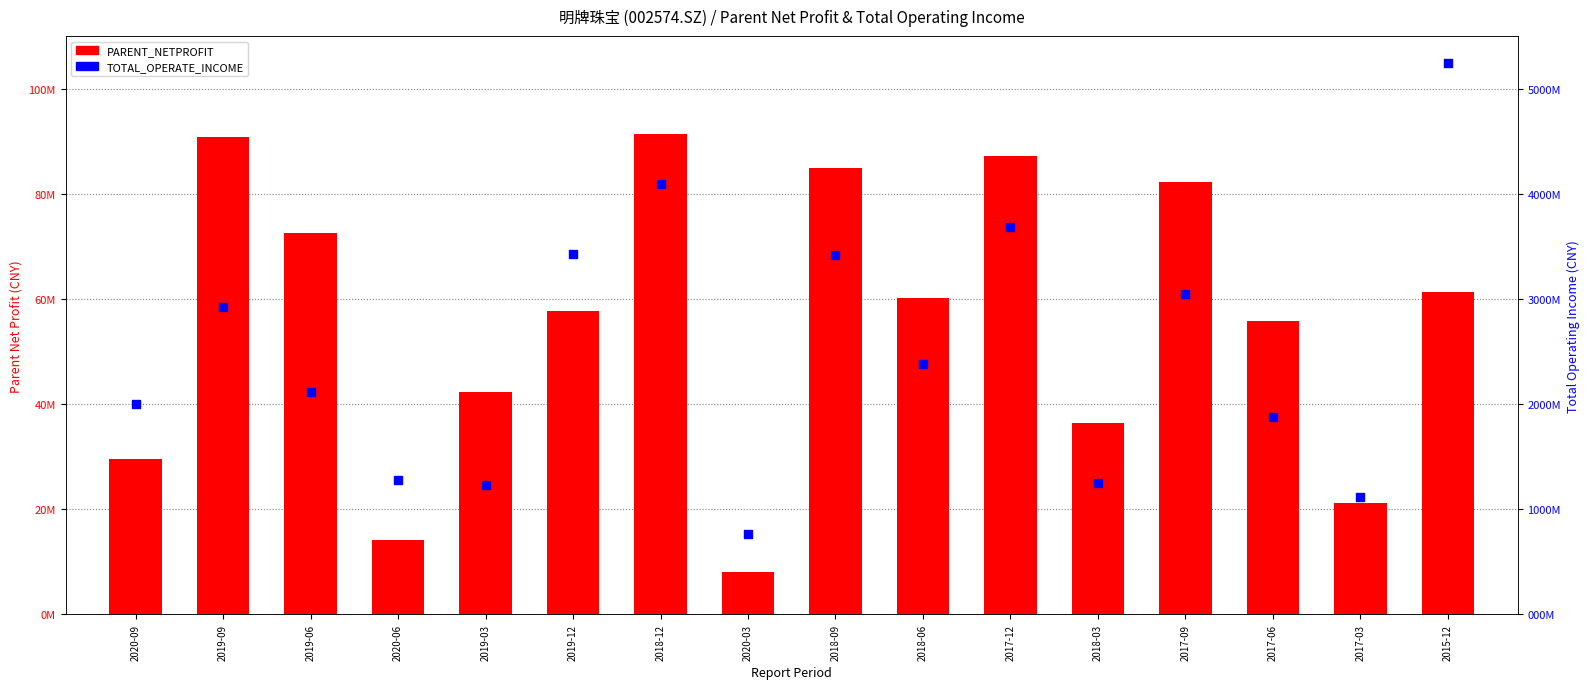

At which category is the sum across all series the highest?

2015-12